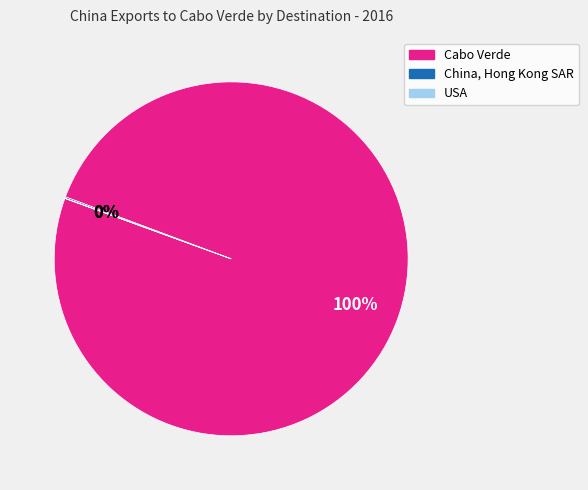

The China, Hong Kong SAR slice represents 7% of the pie. True or false?

False